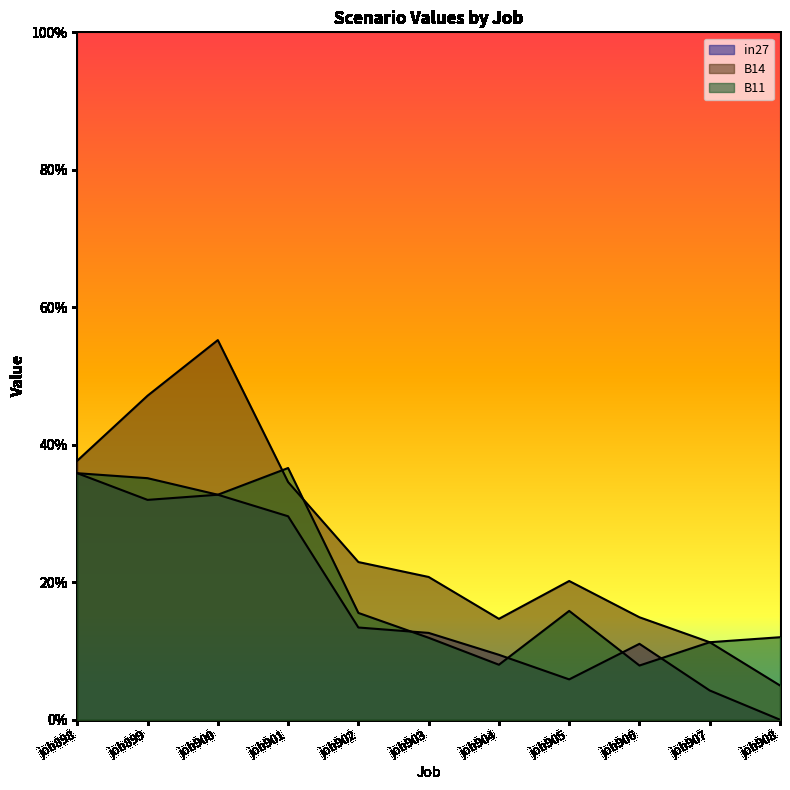

Reading left to right, transcribe all the data shown in this chart.

in27: job898=0.4	job899=0.3	job900=0.3	job901=0.3	job902=0.1	job903=0.1	job904=0.1	job905=0.1	job906=0.1	job907=0.0	job908=0.0
B14: job898=0.4	job899=0.5	job900=0.6	job901=0.3	job902=0.2	job903=0.2	job904=0.1	job905=0.2	job906=0.1	job907=0.1	job908=0.0
B11: job898=0.4	job899=0.4	job900=0.3	job901=0.4	job902=0.2	job903=0.1	job904=0.1	job905=0.2	job906=0.1	job907=0.1	job908=0.1